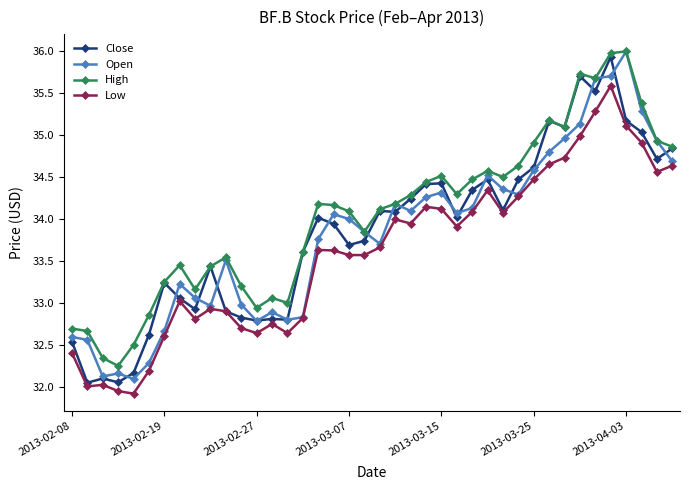

Which series has the largest total across all categories?

High